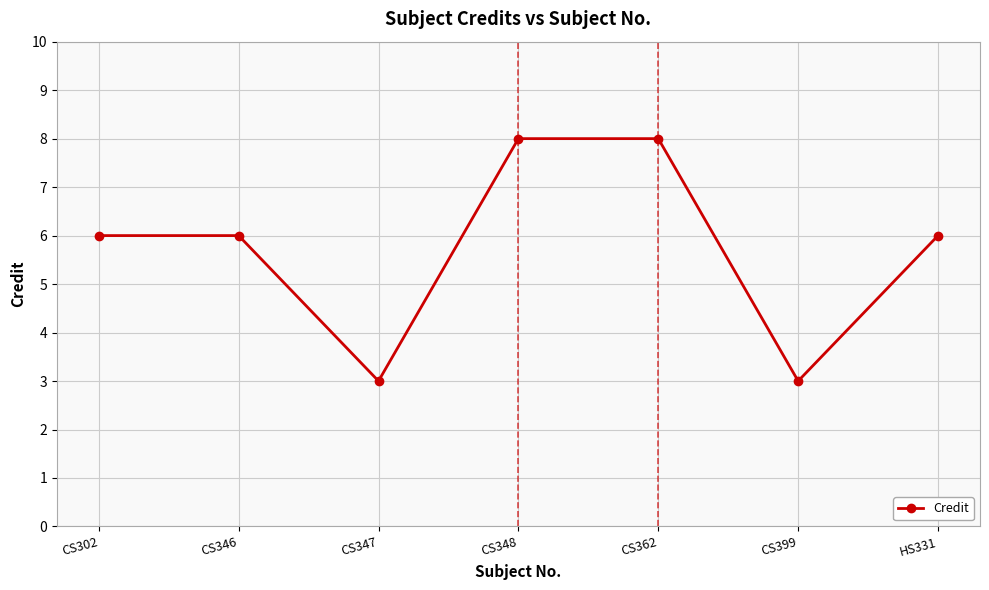

What is the average value?

6